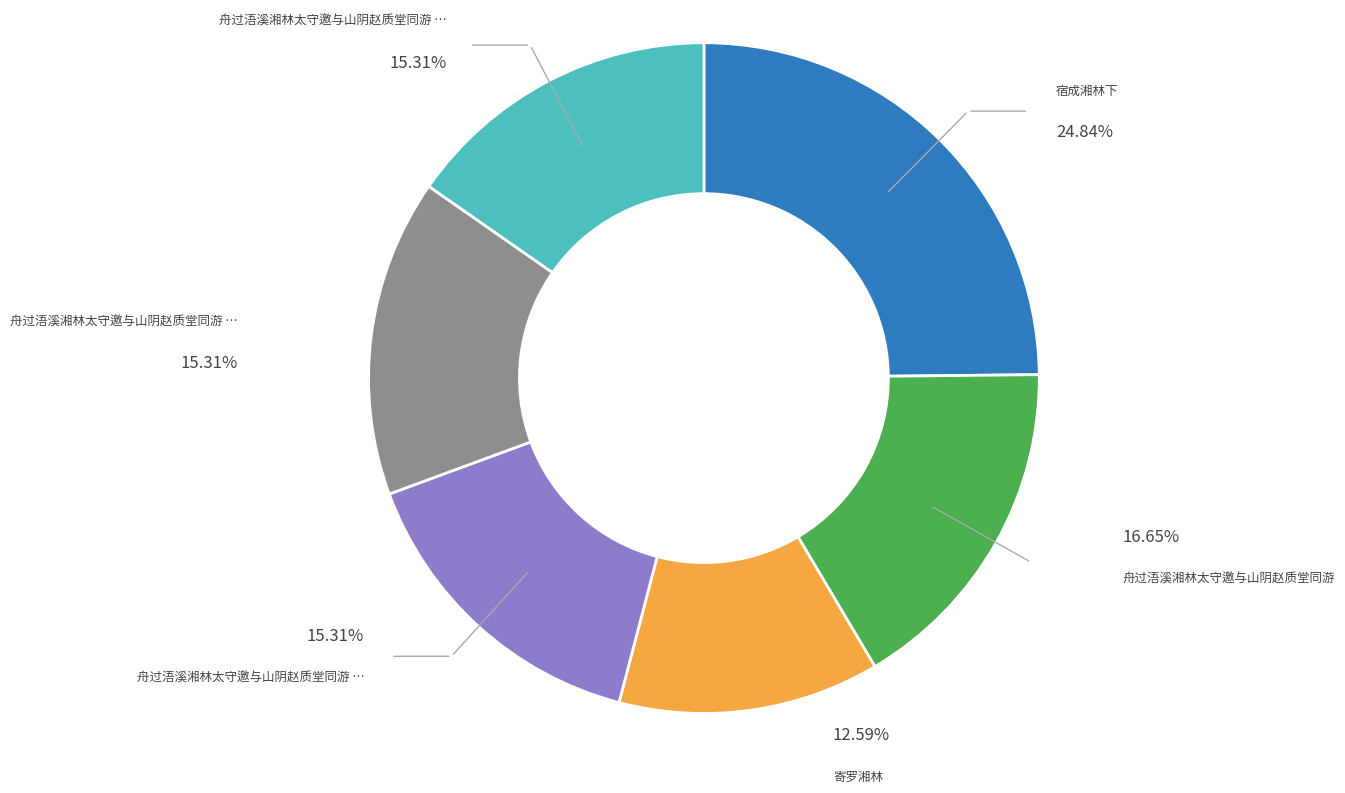

Is there a majority slice in this chart?

No